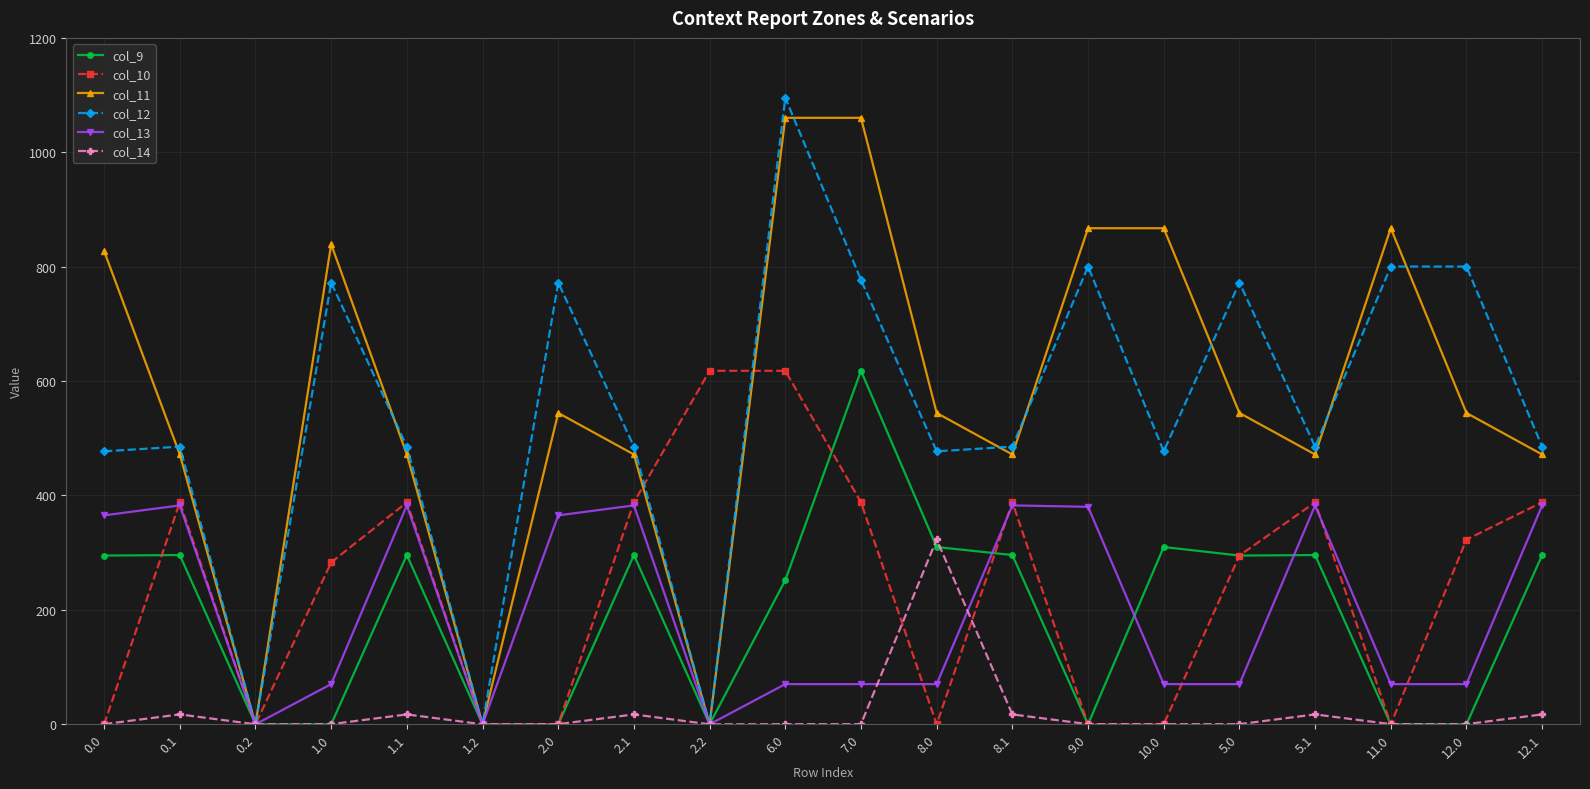

At how many categories does at least one series exceed 133?

18